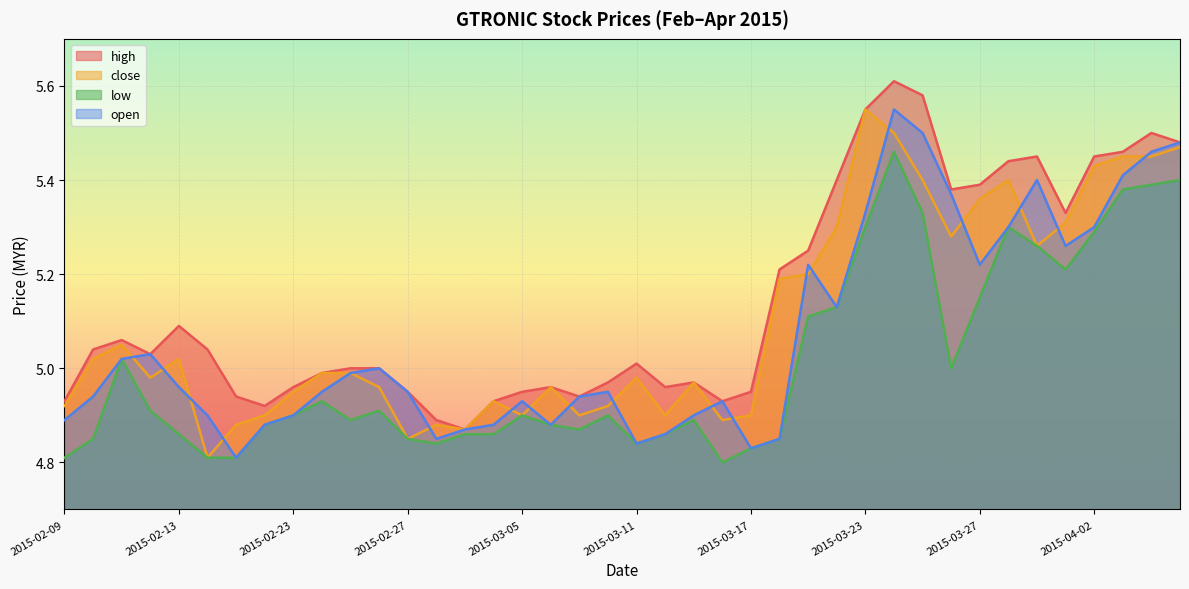

What is the difference between the maximum and minimum values in the open series?

0.7